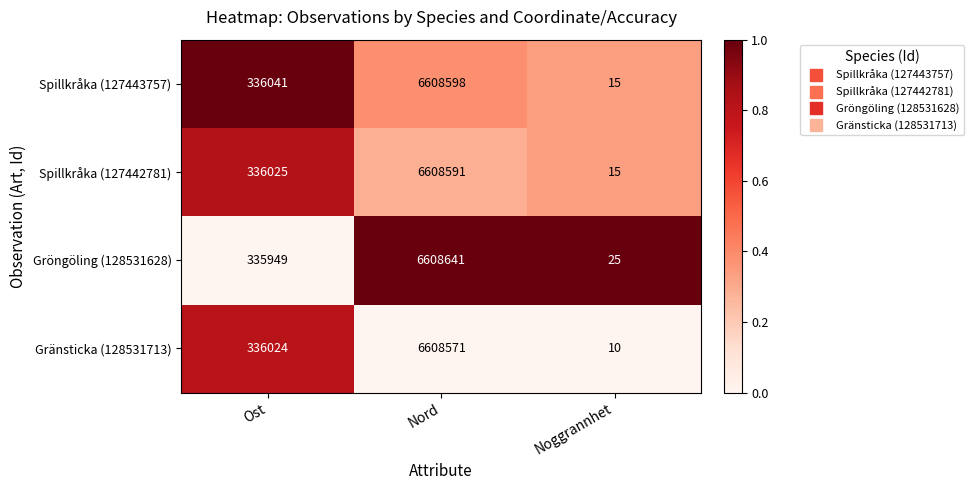

Which series has the largest total across all categories?

Spillkråka (127443757)